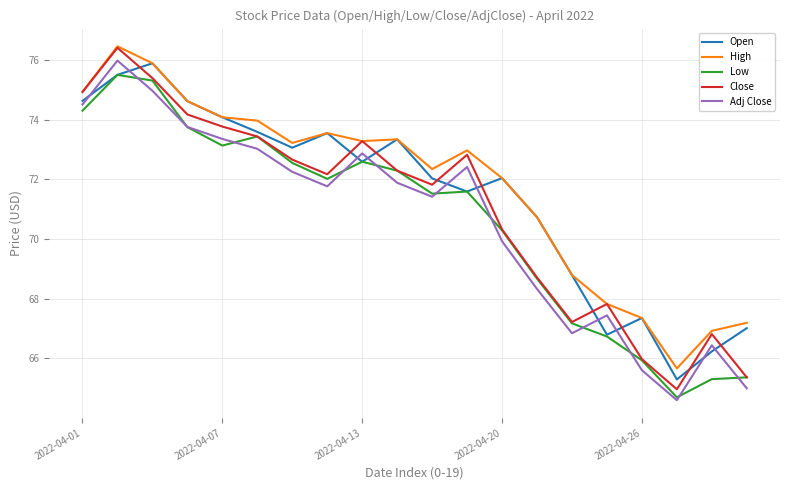

What is the minimum value shown in the chart?

64.6